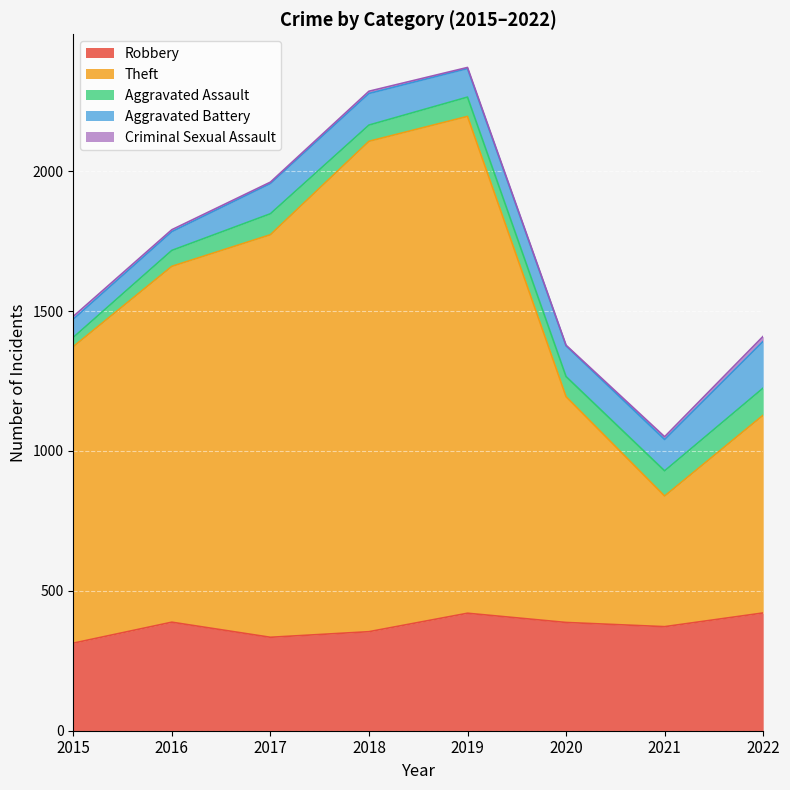

True or false: Theft and Robbery cross at least once.

False